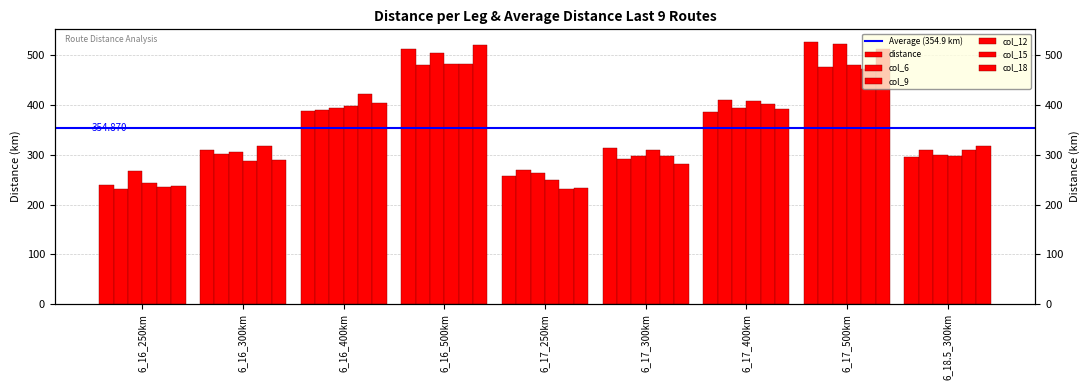

Reading left to right, list all the values displayed in this chart.

distance: 239	309	388	513	258	314	387	526	296
col_6: 232	302	391	480	269	292	411	476	310
col_9: 267	305	394	505	263	297	395	523	299
col_12: 244	287	399	482	249	309	409	481	298
col_15: 236	318	423	483	231	298	403	472	310
col_18: 237	290	405	521	233	282	392	513	317